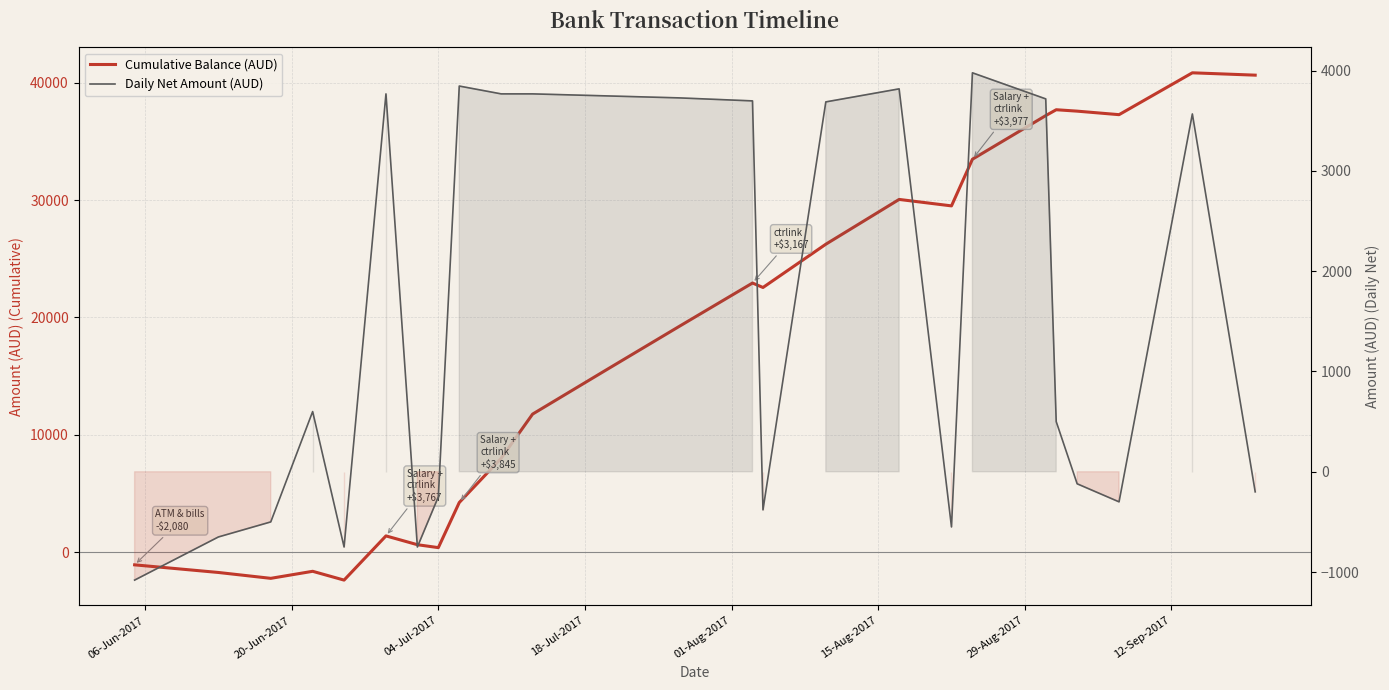

What are all the series names shown in the legend?

Cumulative Balance (AUD), Daily Net Amount (AUD)